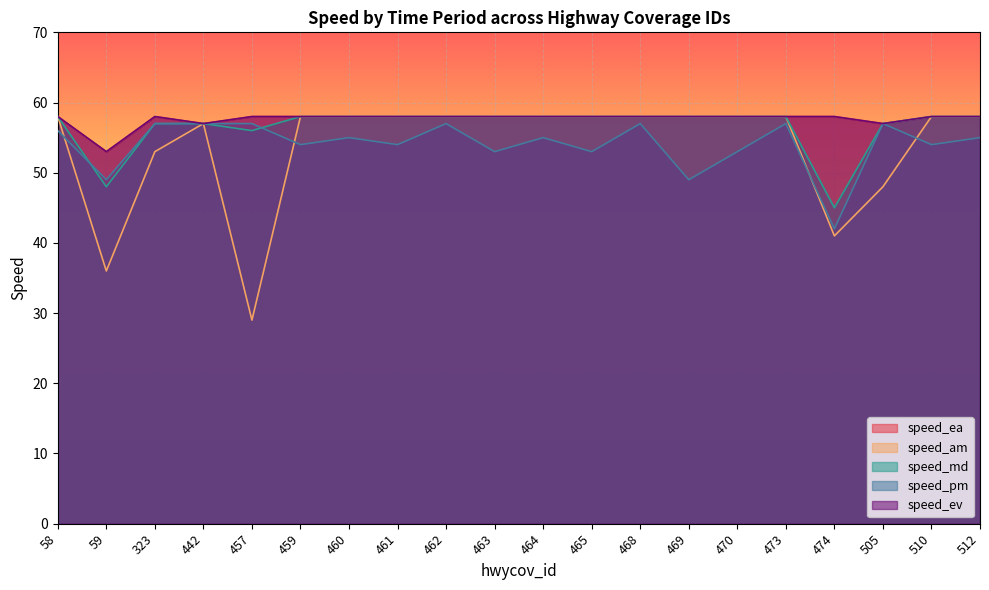

Reading left to right, list all the values displayed in this chart.

speed_ea: 58	53	58	57	58	58	58	58	58	58	58	58	58	58	58	58	58	57	58	58
speed_am: 58	36	53	57	29	58	58	58	58	58	58	58	58	58	58	58	41	48	58	58
speed_md: 58	48	57	57	56	58	58	58	58	58	58	58	58	58	58	58	45	57	58	58
speed_pm: 56	49	57	57	57	54	55	54	57	53	55	53	57	49	53	57	42	57	54	55
speed_ev: 58	53	58	57	58	58	58	58	58	58	58	58	58	58	58	58	58	57	58	58